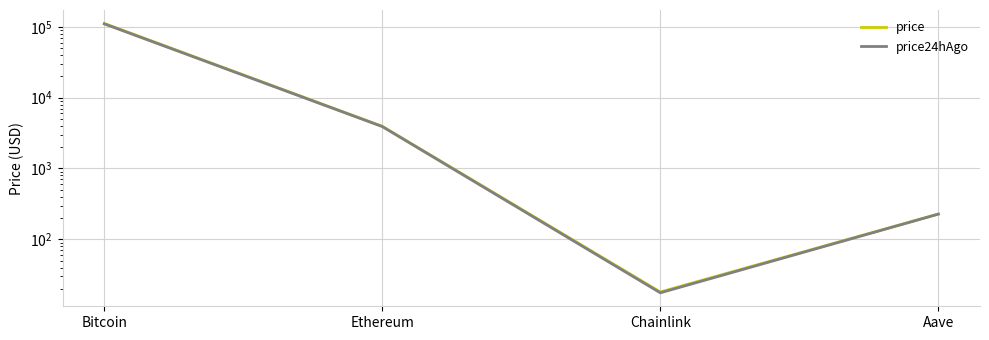

What is the value of the price24hAgo point at the 3rd from the left?

17.6